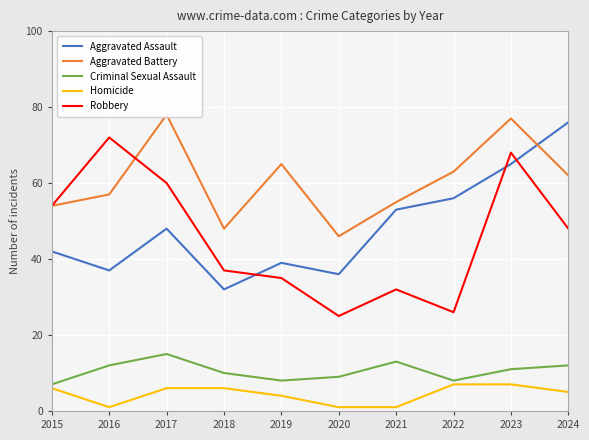

How many series are shown in this chart?

5